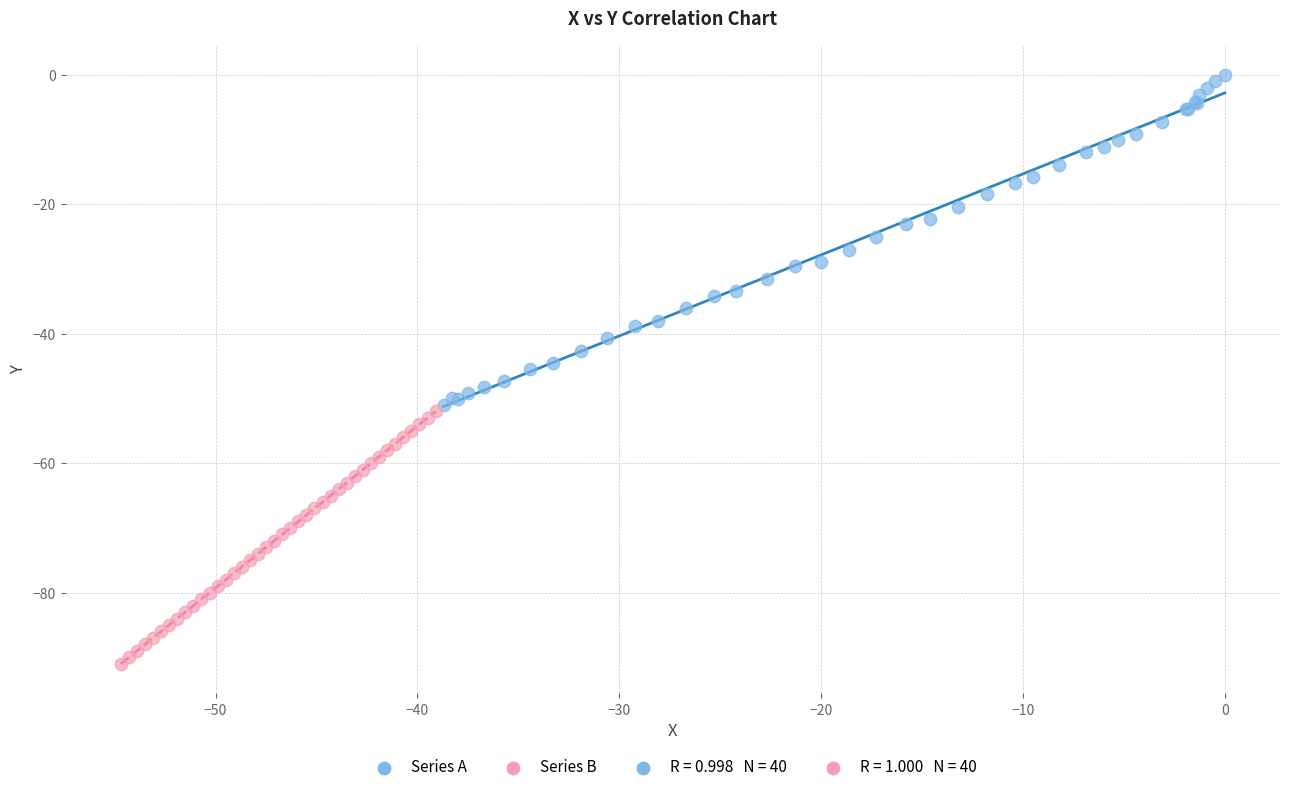

Which series has the widest spread of Y values?

Series A